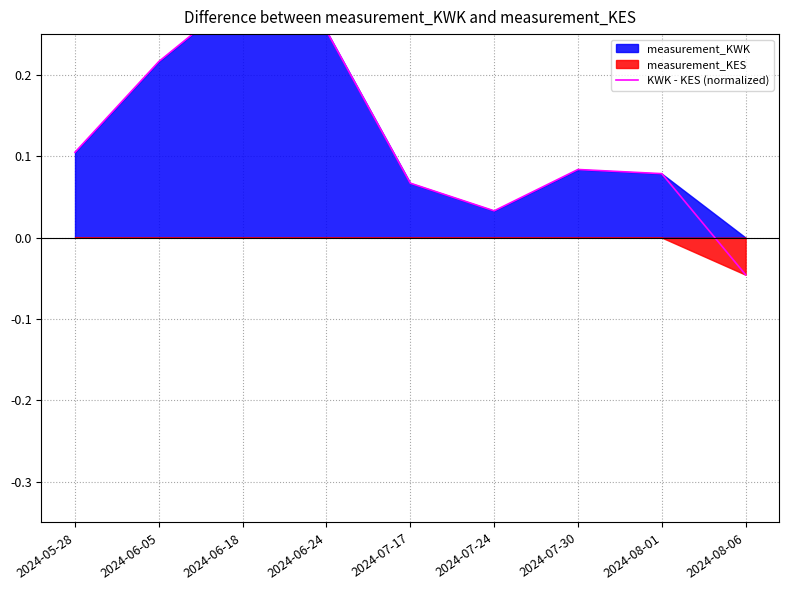

At which category does the data reach its first local valley?

2024-07-24